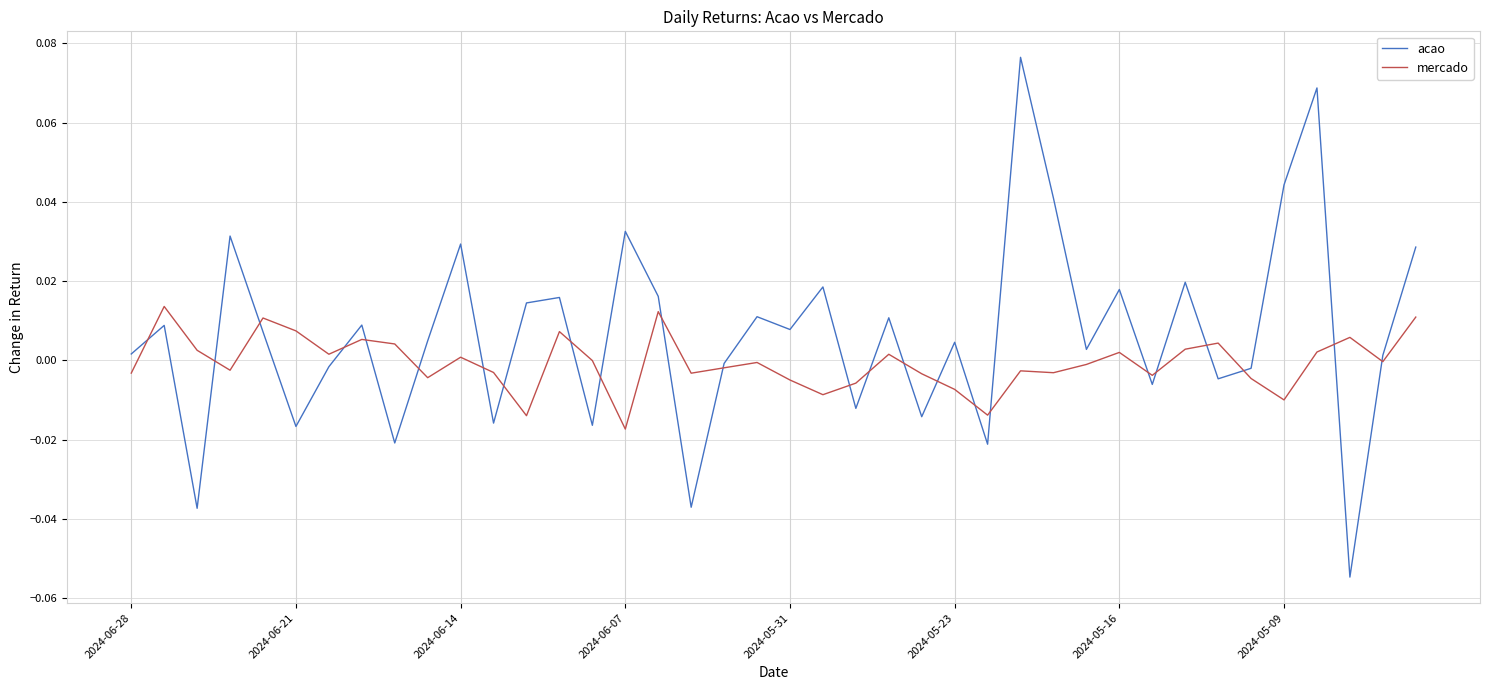

Rank the series by their average value, from highest to lowest.

acao, mercado